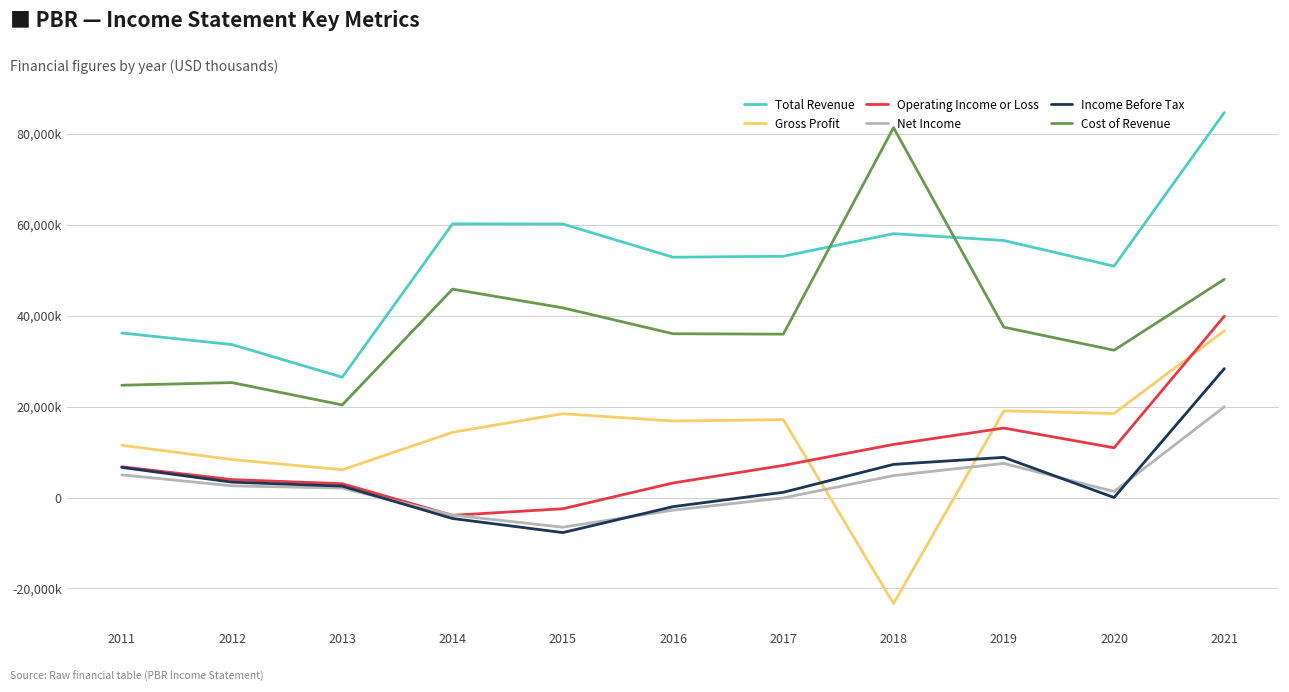

At how many categories does at least one series exceed 56283324?

5